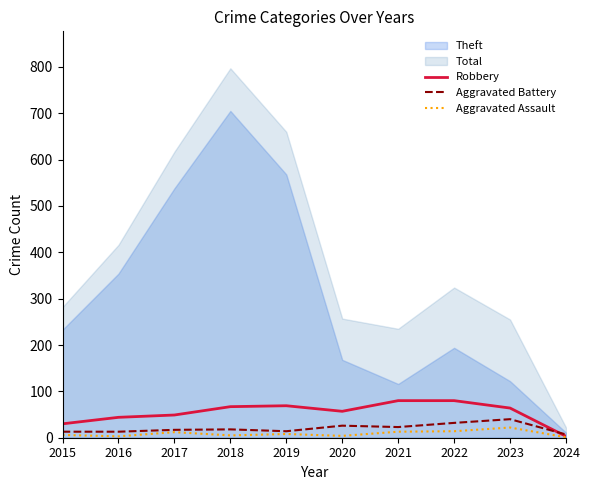

True or false: Aggravated Assault has more than 2 points higher than both neighbors.

True